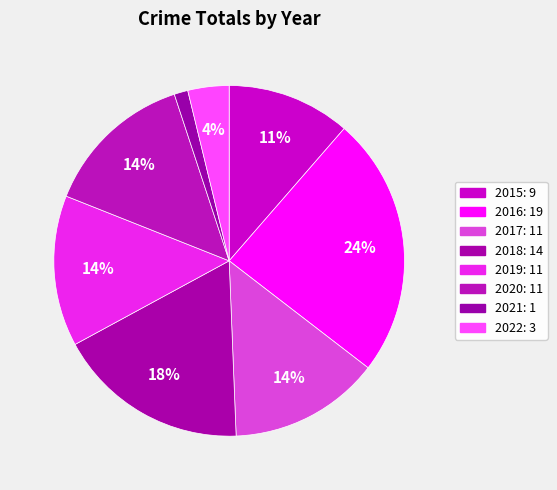

What percentage do 2015 and 2022 together represent?

15.2%